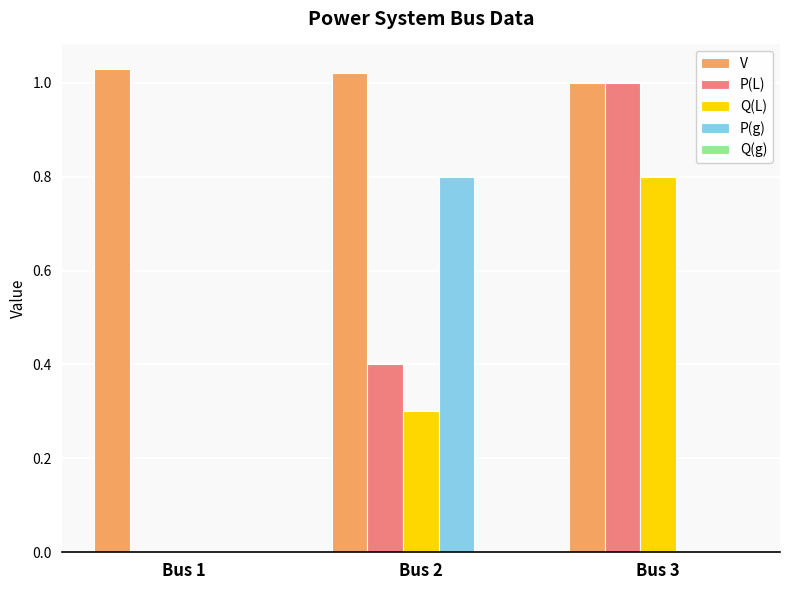

How many groups of bars are there?

3